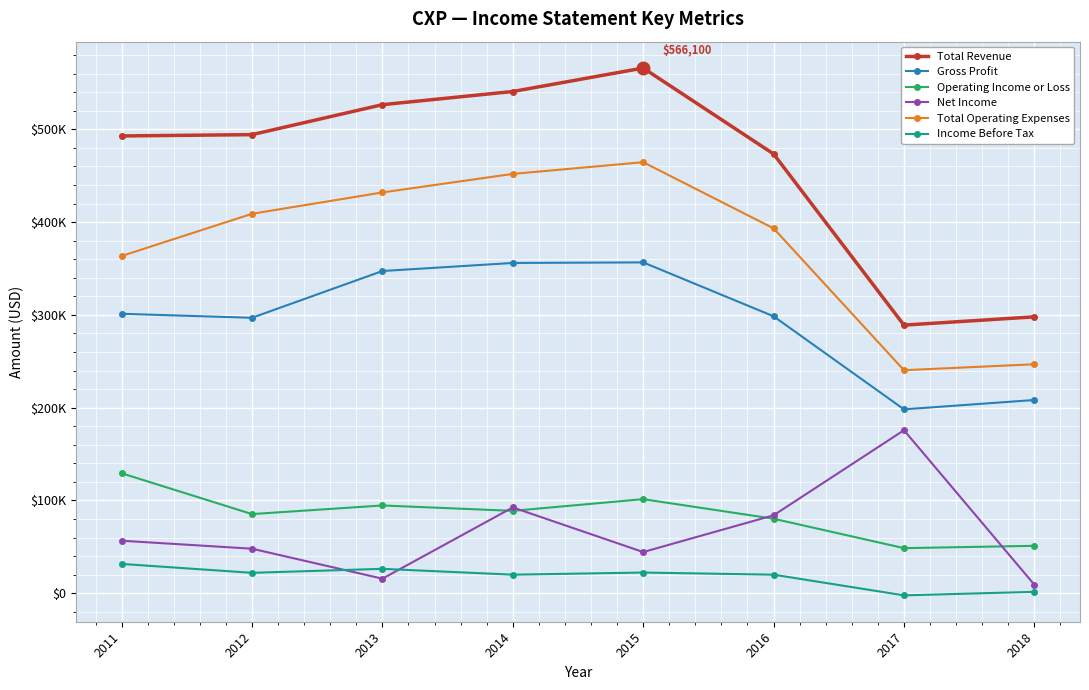

Is this an area chart (filled region under the line)?

No